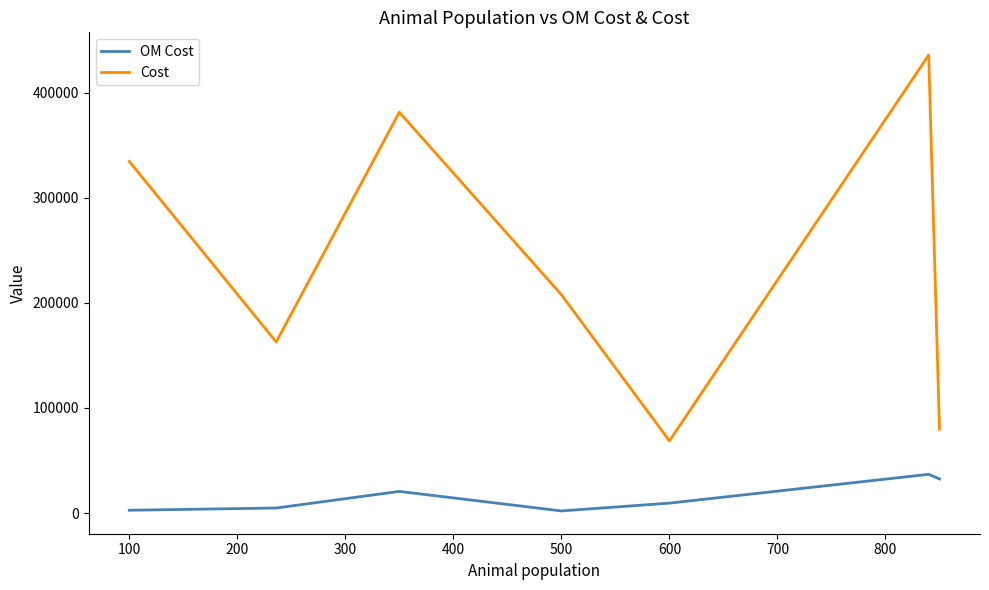

List the series in order of their peak value, highest first.

Cost, OM Cost